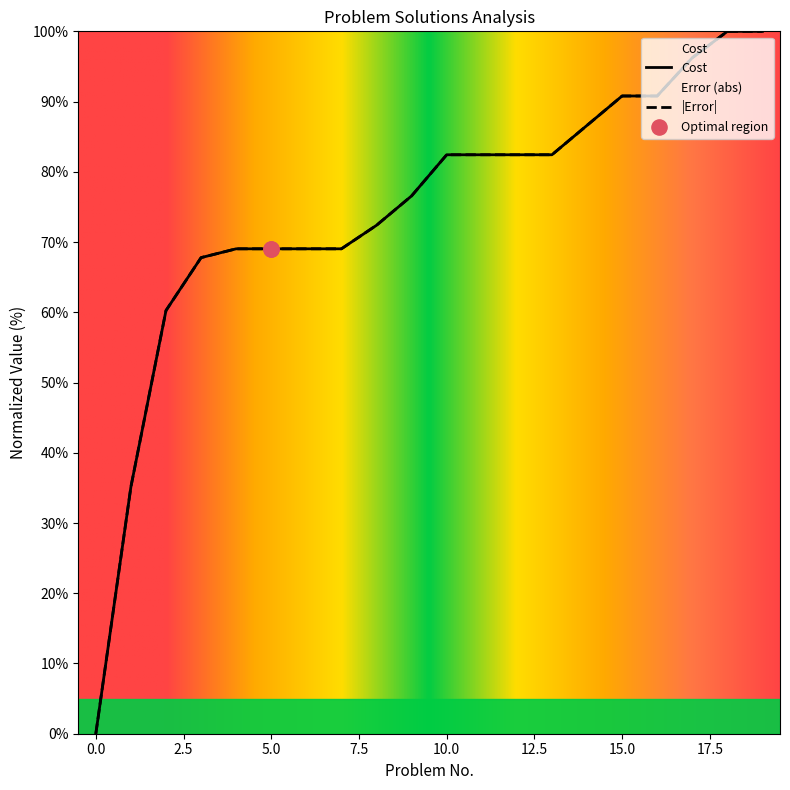

What is the total value across all series at 3?

135.6